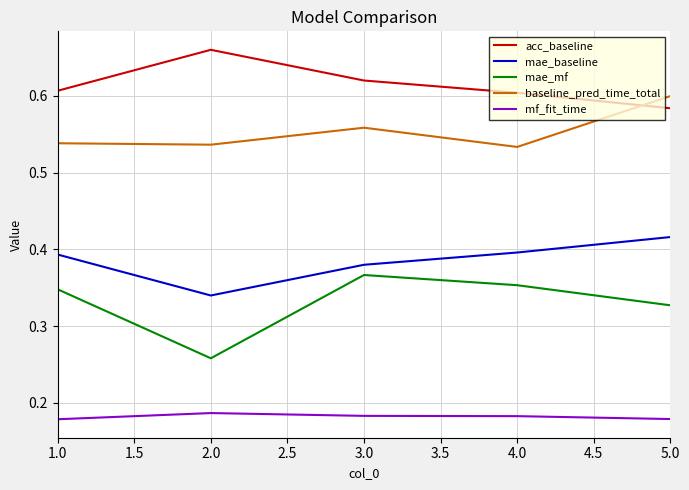

True or false: mae_mf and acc_baseline intersect in this chart.

False